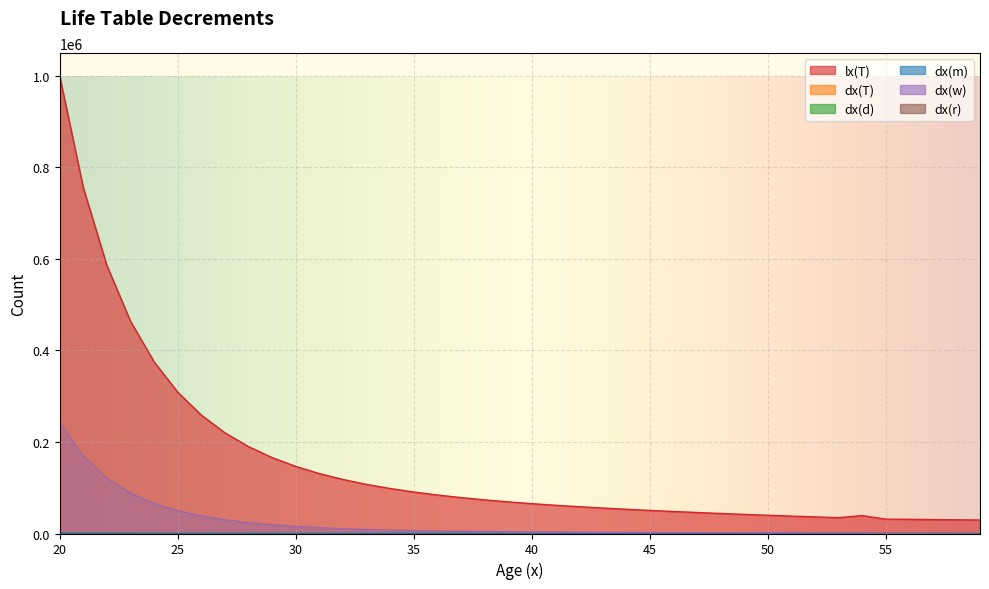

Reading right to left, what are all the values shown in this chart?

lx(T): 59=29492	58=30020	57=30508	56=30960	55=31383	54=39242	53=34570	52=36270	51=38039	50=39884	49=41808	48=43818	47=45926	46=48145	45=50499	44=53006	43=55695	42=58605	41=61777	40=65276	39=69169	38=73543	37=78503	36=84176	35=90727	34=98375	33=107392	32=118116	31=131027	30=146724	29=166004	28=189999	27=220251	26=258938	25=309132	24=375358	23=464265	22=586023	21=756292	20=1000000
dx(T): 59=585	58=529	57=487	56=452	55=423	54=1559	53=1627	52=1700	51=1770	50=1844	49=1925	48=2009	47=2109	46=2219	45=2354	44=2506	43=2690	42=2910	41=3172	40=3499	39=3894	38=4374	37=4961	36=5673	35=6552	34=7647	33=9017	32=10724	31=12911	30=15697	29=19279	28=23996	27=30251	26=38688	25=50194	24=66226	23=88907	22=121757	21=170270	20=243708
dx(d): 59=235	58=203	57=182	56=166	55=156	54=148	53=142	52=135	51=127	50=121	49=115	48=107	47=99	46=94	45=89	44=83	43=76	42=69	41=60	40=57	39=54	38=50	37=46	36=41	35=35	34=38	33=41	32=45	31=50	30=56	29=47	28=53	27=62	26=72	25=85	24=103	23=126	22=158	21=201	20=263
dx(m): 59=350	58=326	57=305	56=286	55=267	54=252	53=241	52=230	51=219	50=206	49=194	48=181	47=169	46=156	45=144	44=133	43=123	42=114	41=108	40=104	39=102	38=100	37=99	36=98	35=98	34=99	33=101	32=103	31=107	30=112	29=119	28=129	27=140	26=156	25=176	24=202	23=238	22=286	21=350	20=442
dx(w): 59=0	58=0	57=0	56=0	55=0	54=1159	53=1244	52=1335	51=1424	50=1517	49=1616	48=1721	47=1841	46=1969	45=2121	44=2290	43=2491	42=2727	41=3004	40=3338	39=3738	38=4224	37=4816	36=5534	35=6419	34=7510	33=8875	32=10576	31=12754	30=15529	29=19113	28=23814	27=30049	26=38460	25=49933	24=65921	23=88543	22=121314	21=169718	20=243002